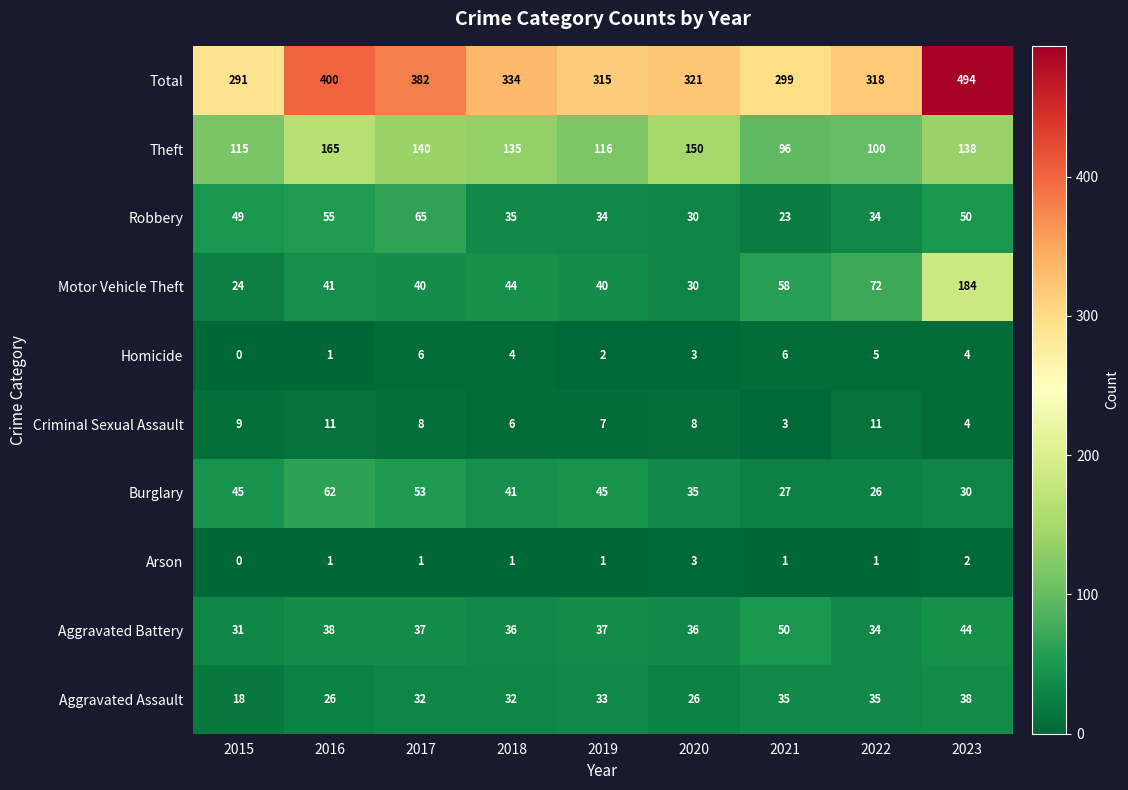

Which series has the largest range (max minus min)?

Total